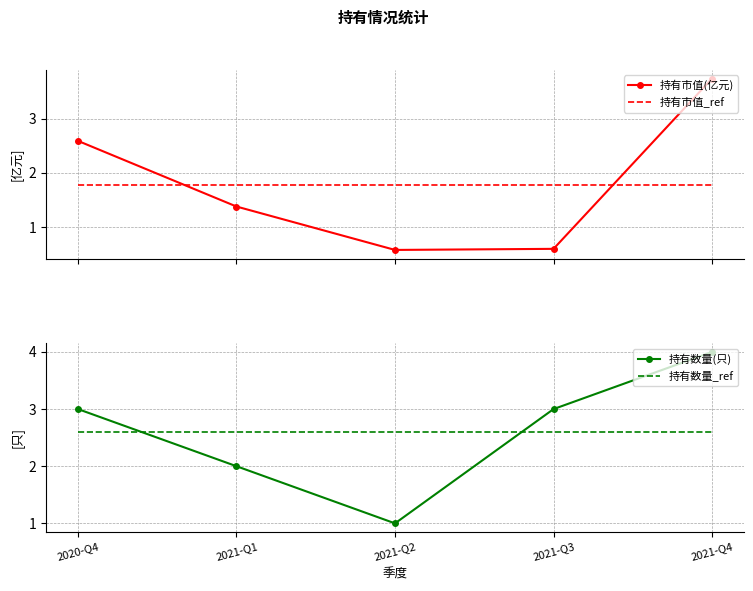

What is the sum of the 持有市值_ref values at 2021-Q1 and 2021-Q3?

3.6